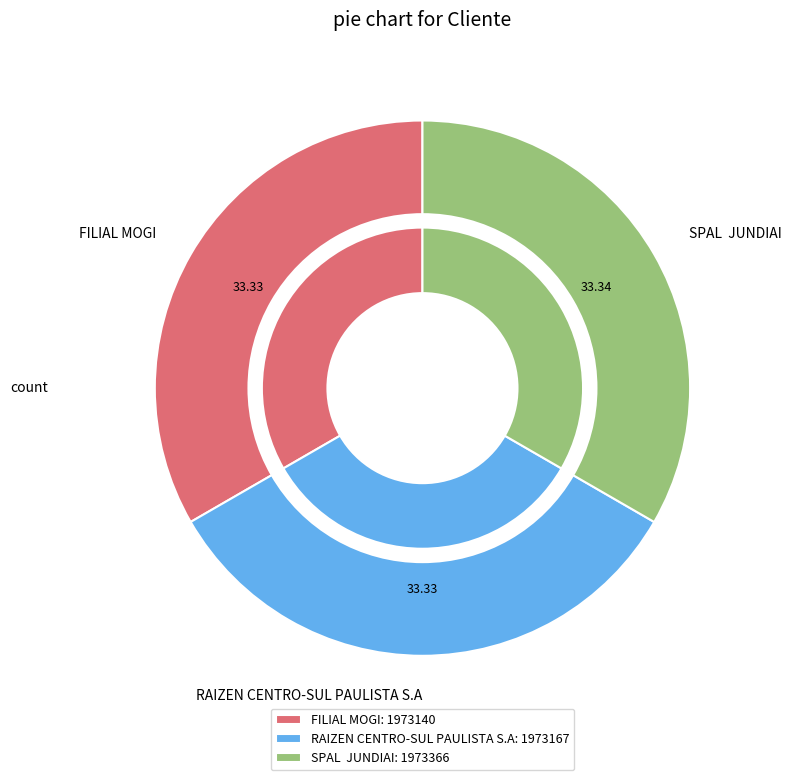

Does RAIZEN CENTRO-SUL PAULISTA S.A account for over 50% of the chart?

No